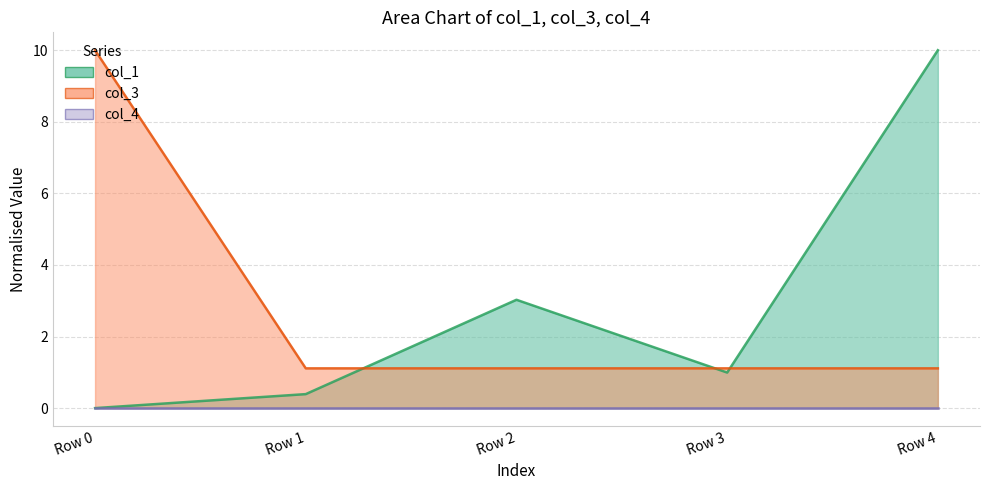

True or false: col_4 line and col_1 line intersect in this chart.

False